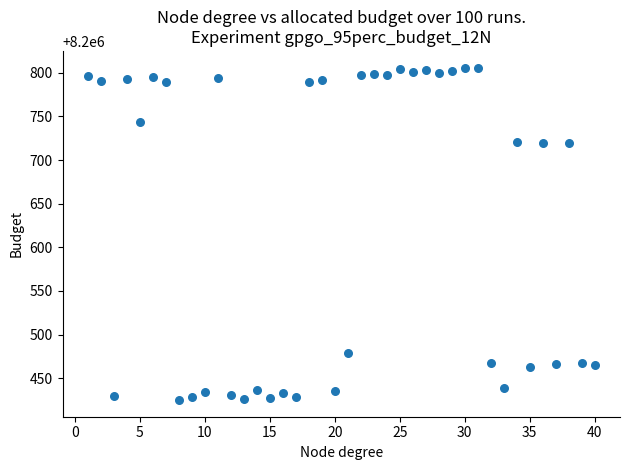

What is the range of X values (max minus min)?

39